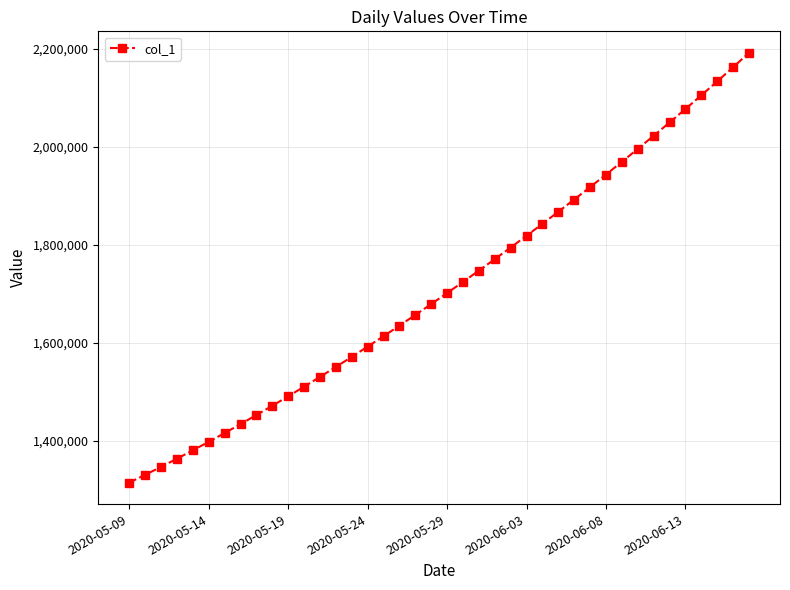

How many values are below 1701853?

20